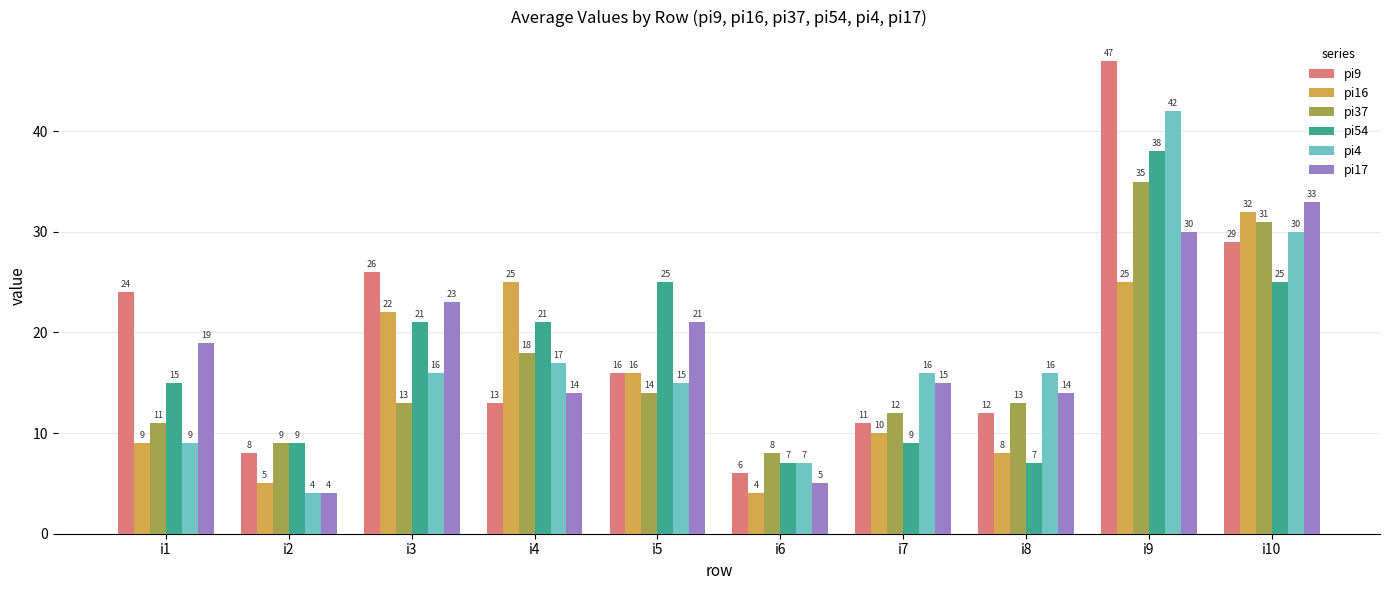

Rank the series by their maximum value, from lowest to highest.

pi16, pi17, pi37, pi54, pi4, pi9